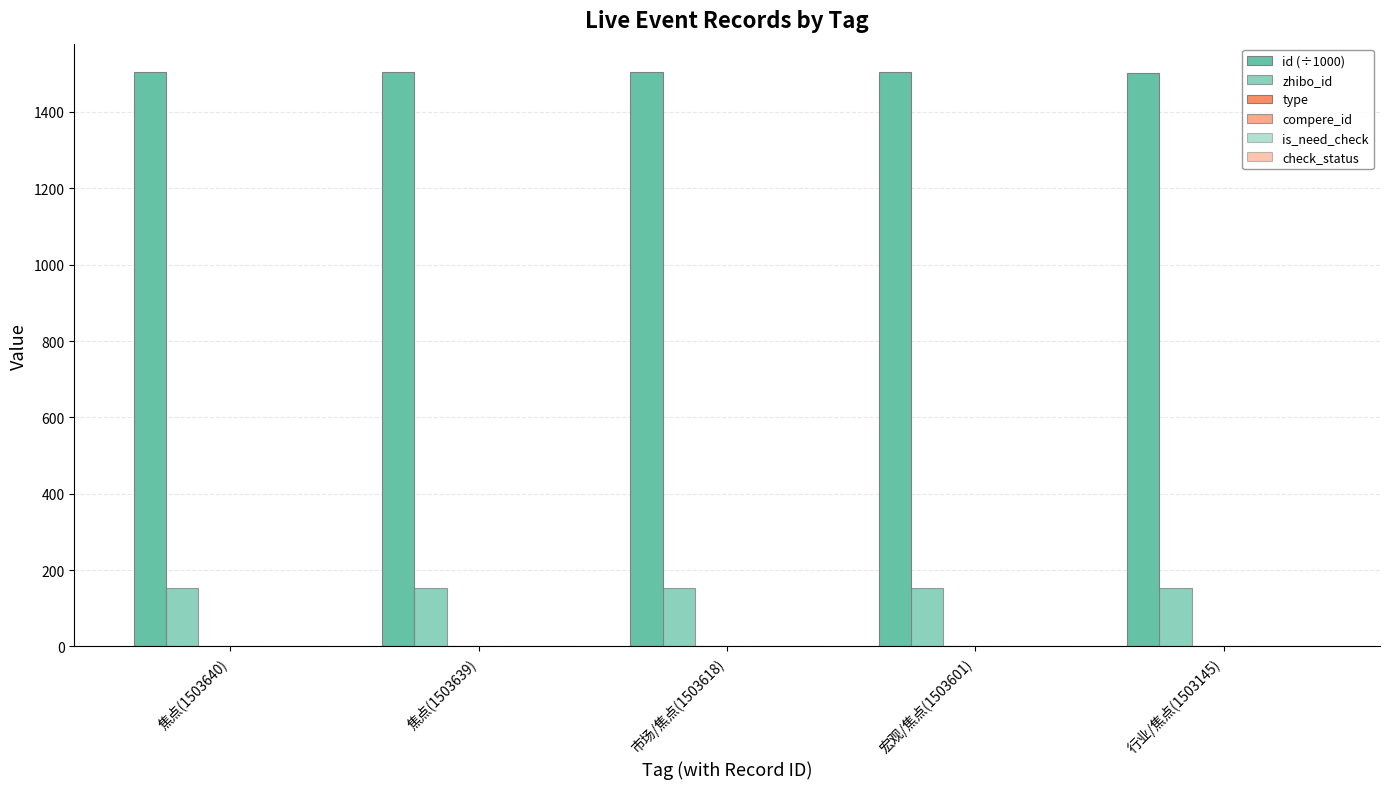

What is the label of the 4th bar from the left?

宏观/焦点(1503601)